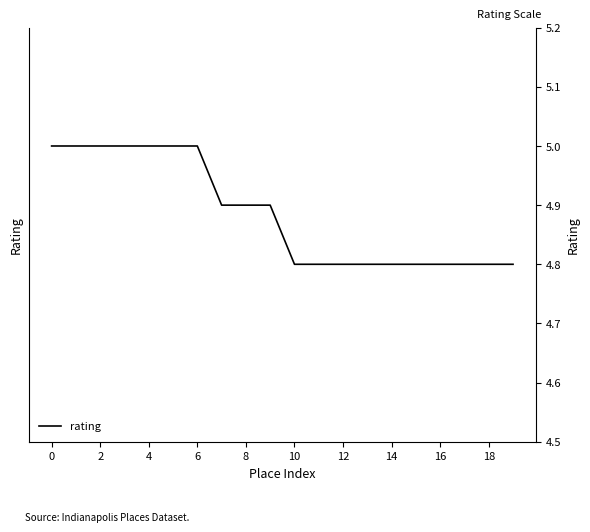

Which has a higher value, 19 or 11?

19